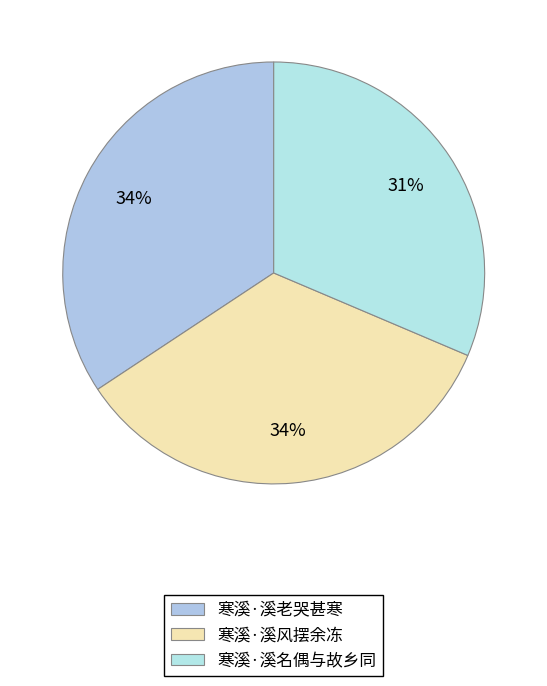

What percentage do 寒溪·溪老哭甚寒 and 寒溪·溪风摆余冻 together represent?

68.6%